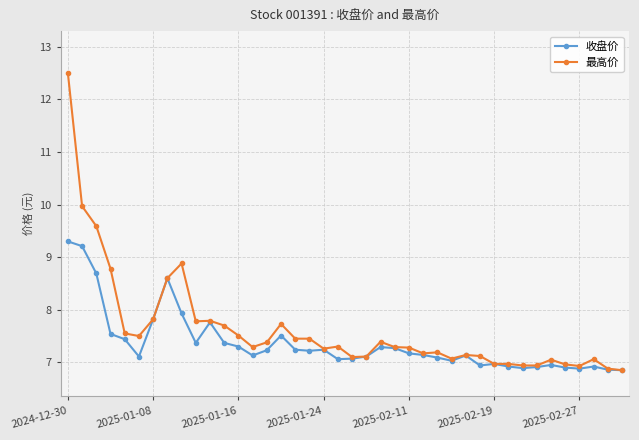

At how many categories does at least one series exceed 9?

3